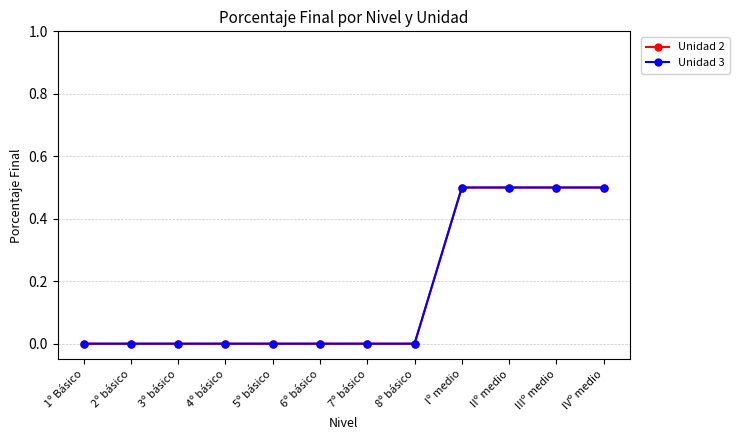

What is the highest value of the Unidad 3 series?

0.5